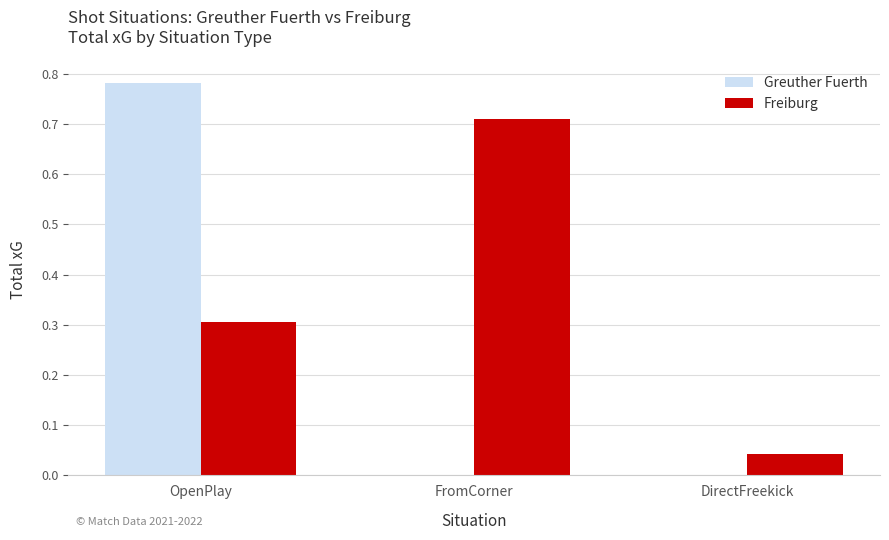

What are all the series names shown in the legend?

Greuther Fuerth, Freiburg